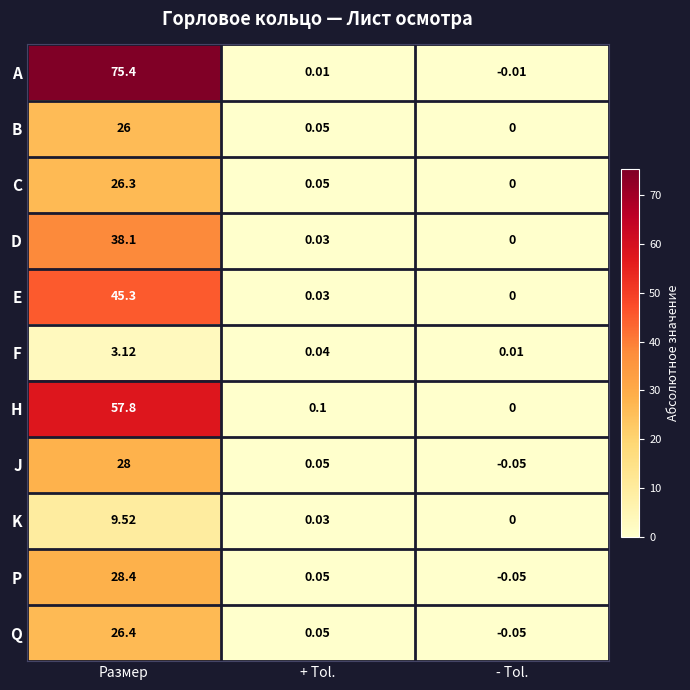

Count the number of data series in this chart.

11